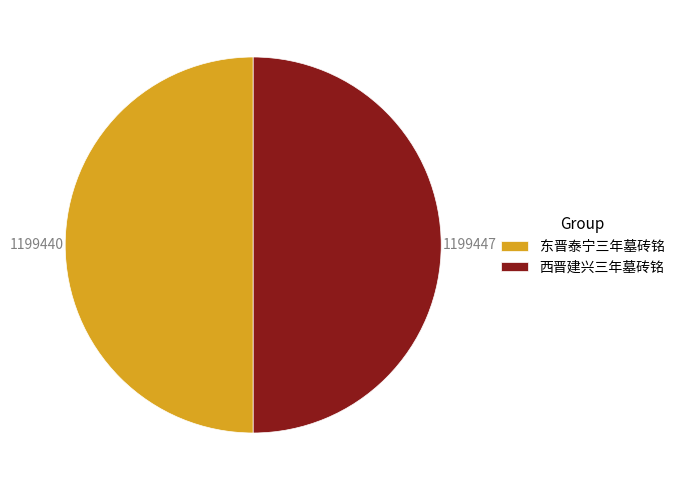

Do 东晋泰宁三年墓砖铭 and 西晋建兴三年墓砖铭 together represent more than half of the pie?

Yes